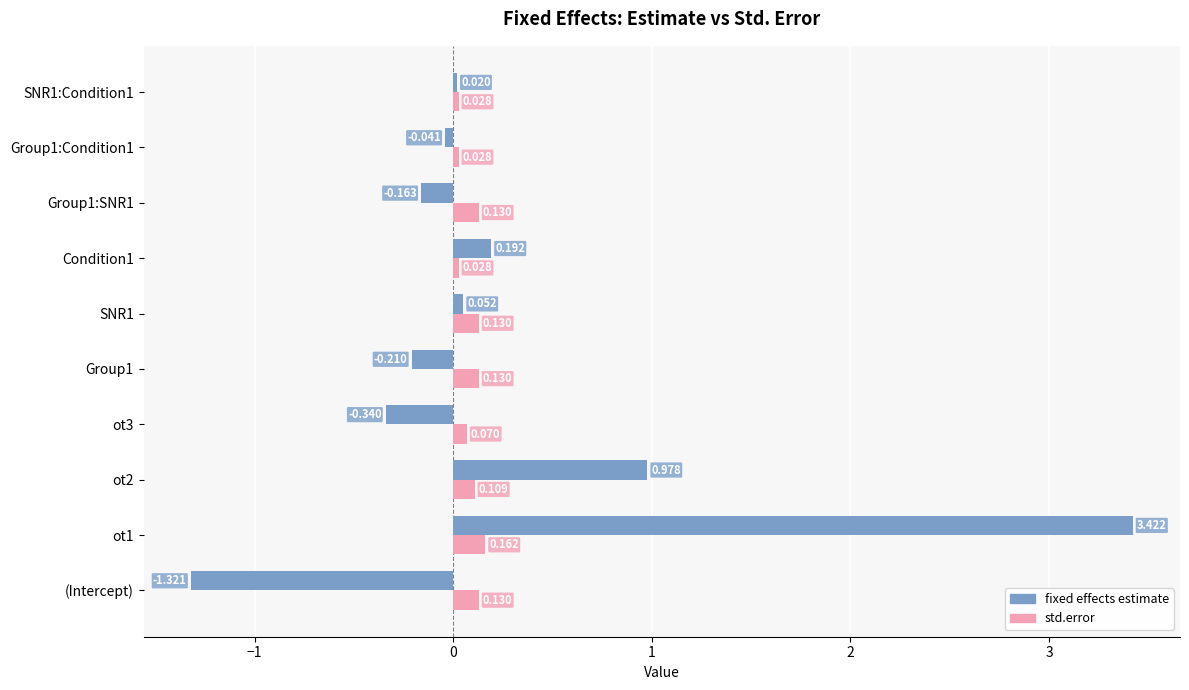

Which series has the widest spread of values?

fixed effects estimate